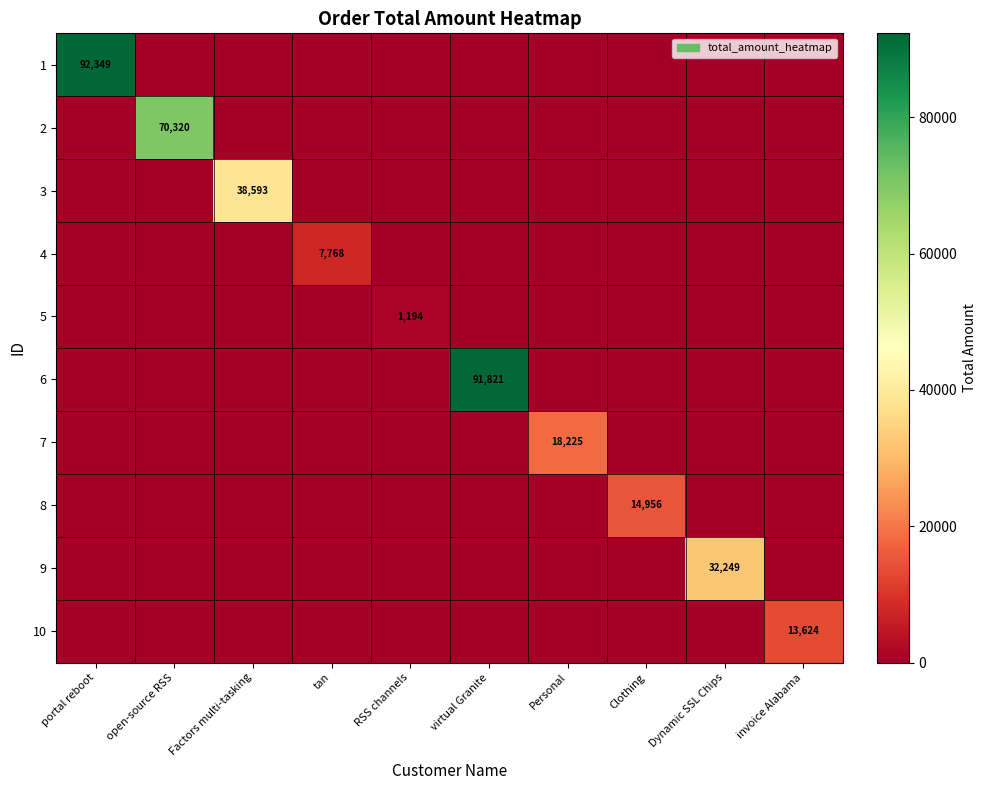

Is it true that 2 equals 70320 at open-source RSS?

True